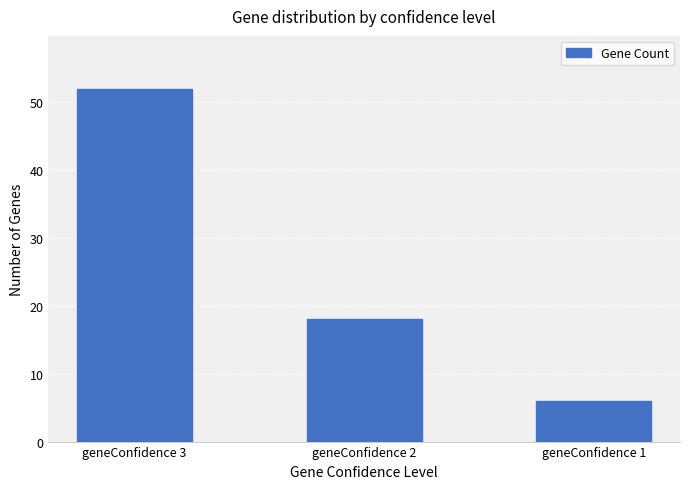

Read the value at geneConfidence 1, to the nearest 10.

10